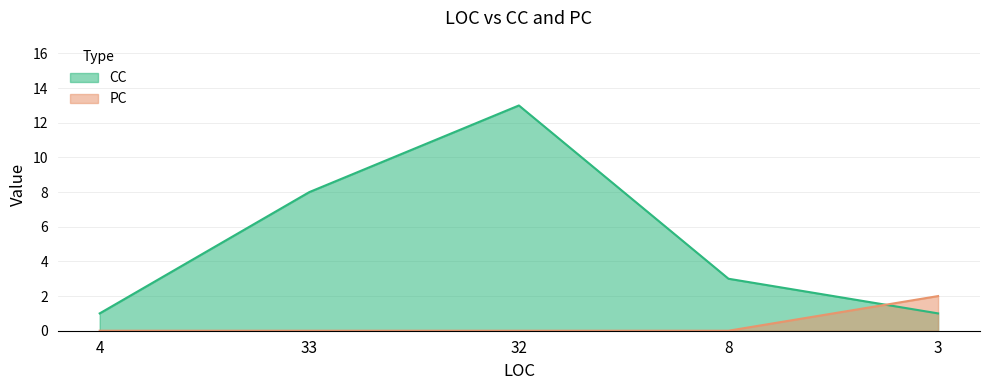

At which category does CC reach its first local peak?

32